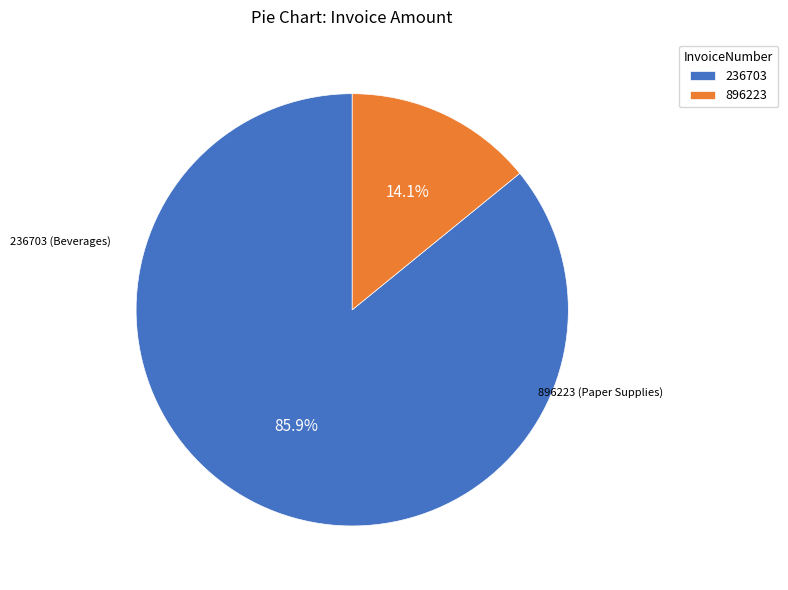

Which has a higher value, 236703 or 896223?

236703